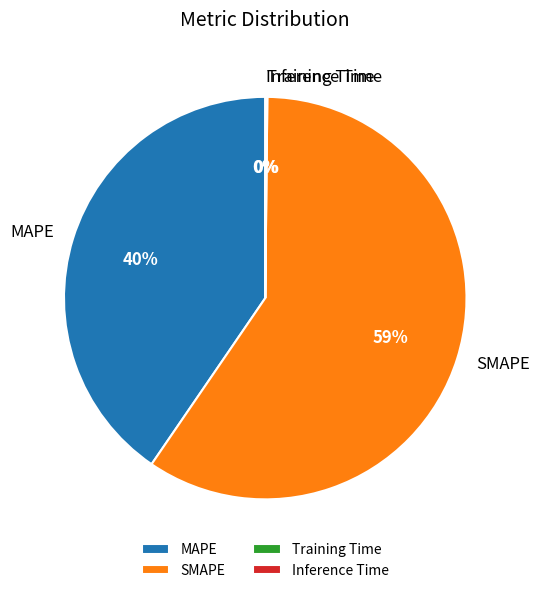

To the nearest percent, what is the average slice percentage?

25%